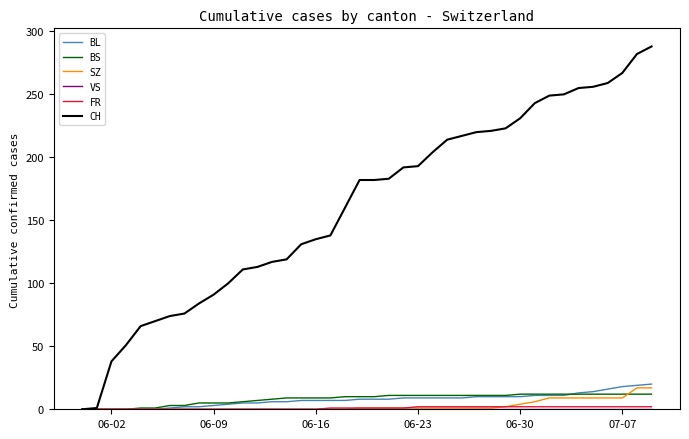

Which series has the largest total across all categories?

CH